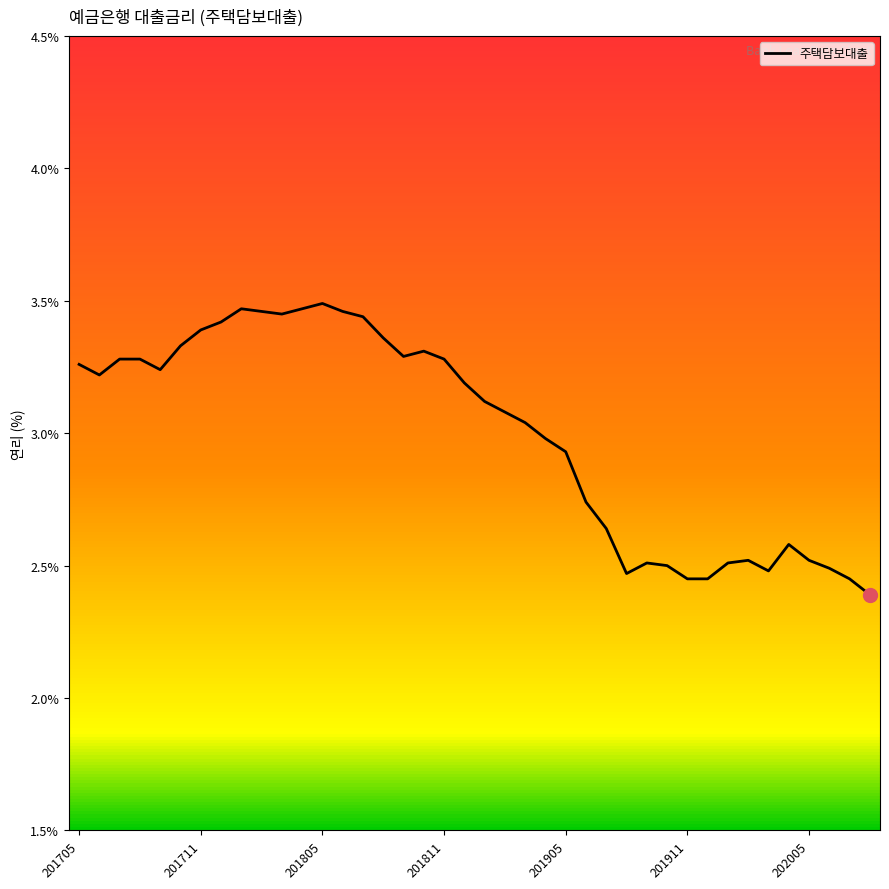

What is the smallest value displayed?

2.4